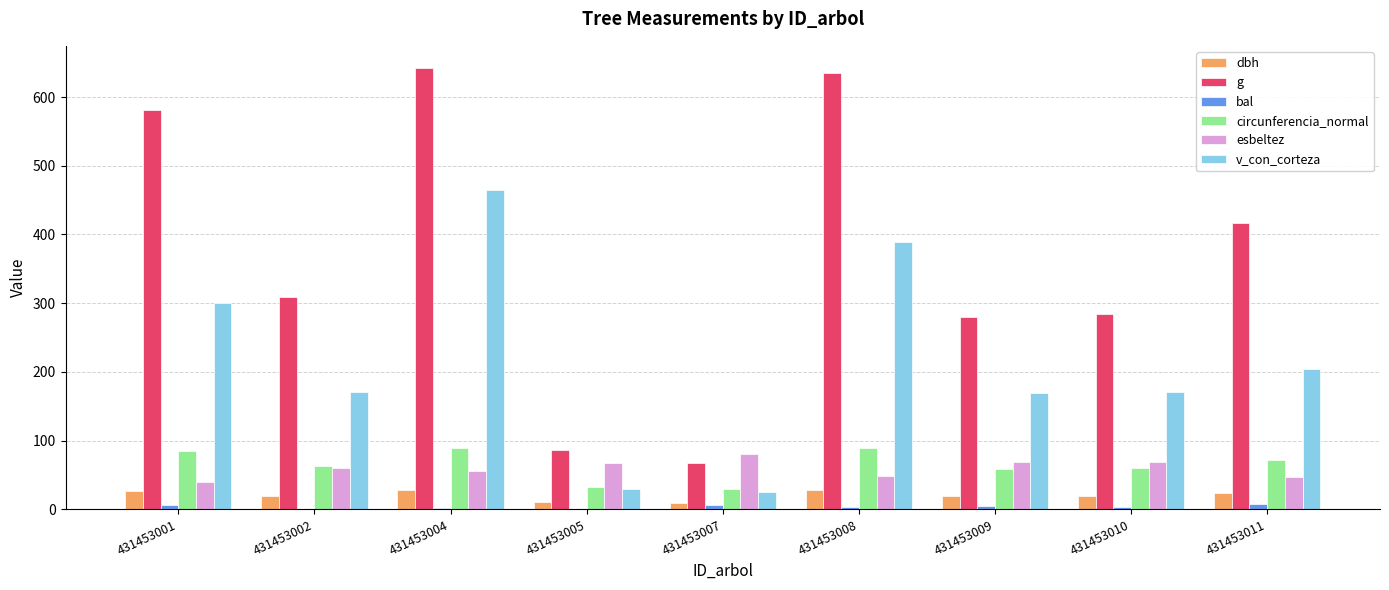

Are the bars horizontal?

No